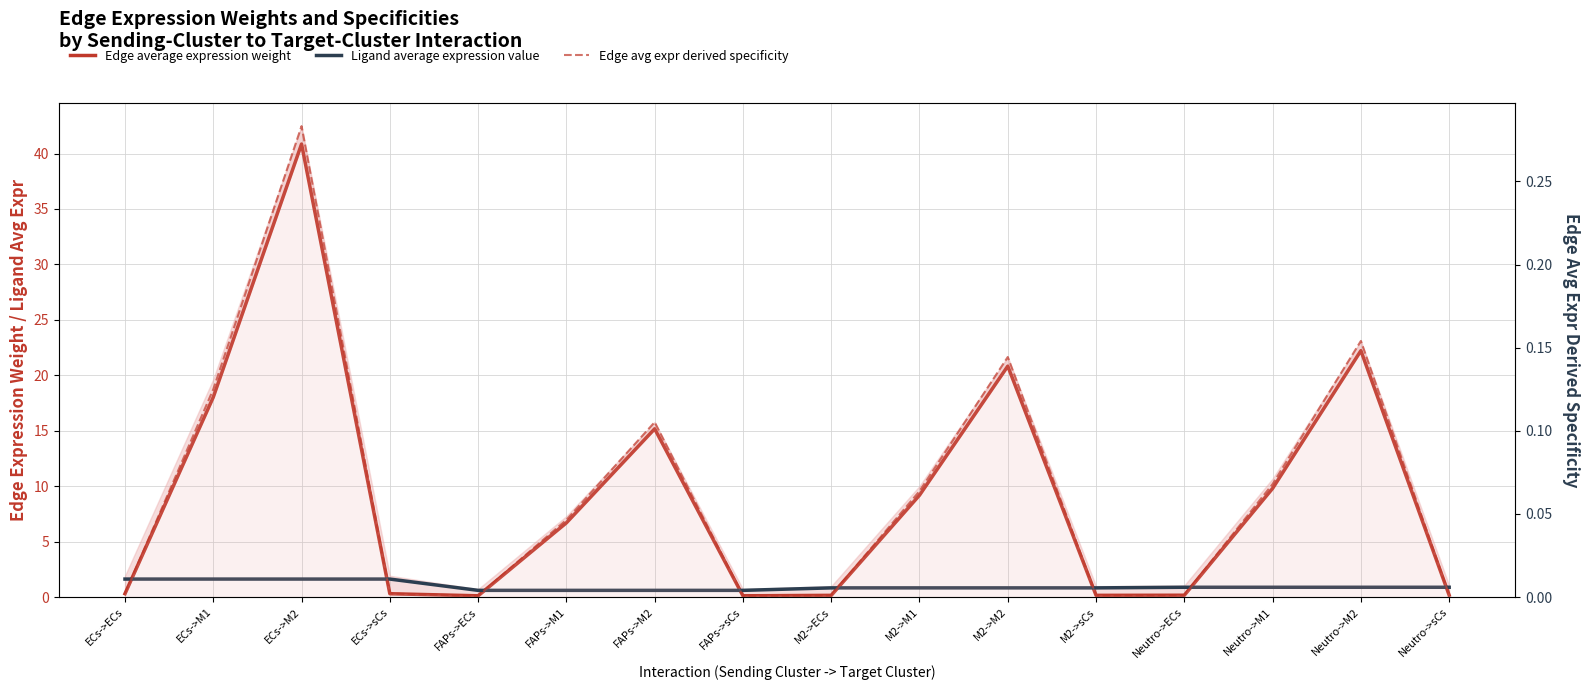

What is the label of the 11th point from the right?

FAPs->M1